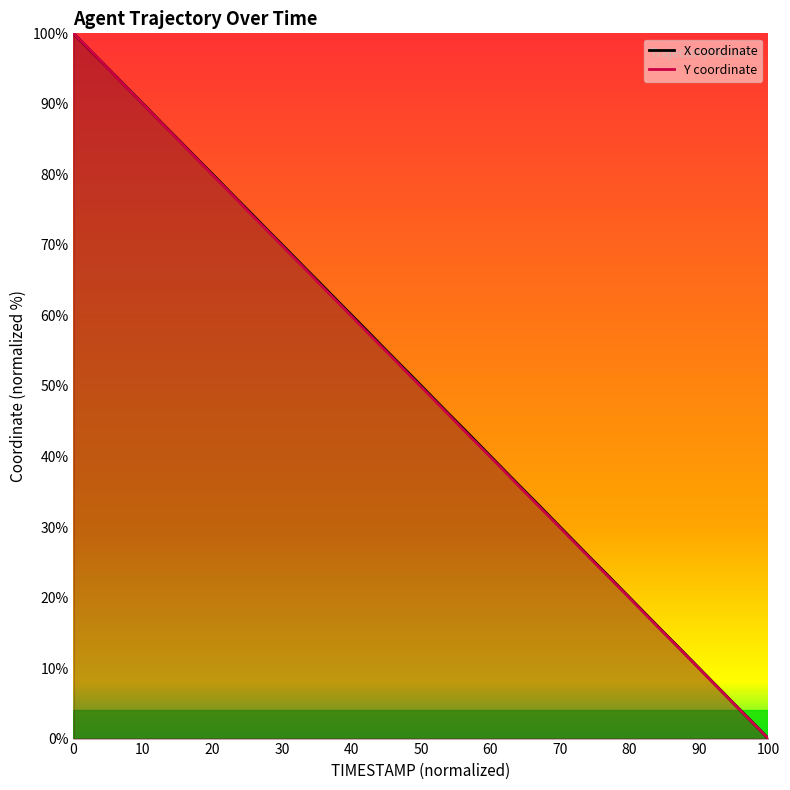

What is the highest value of the Y coordinate series?

100.0